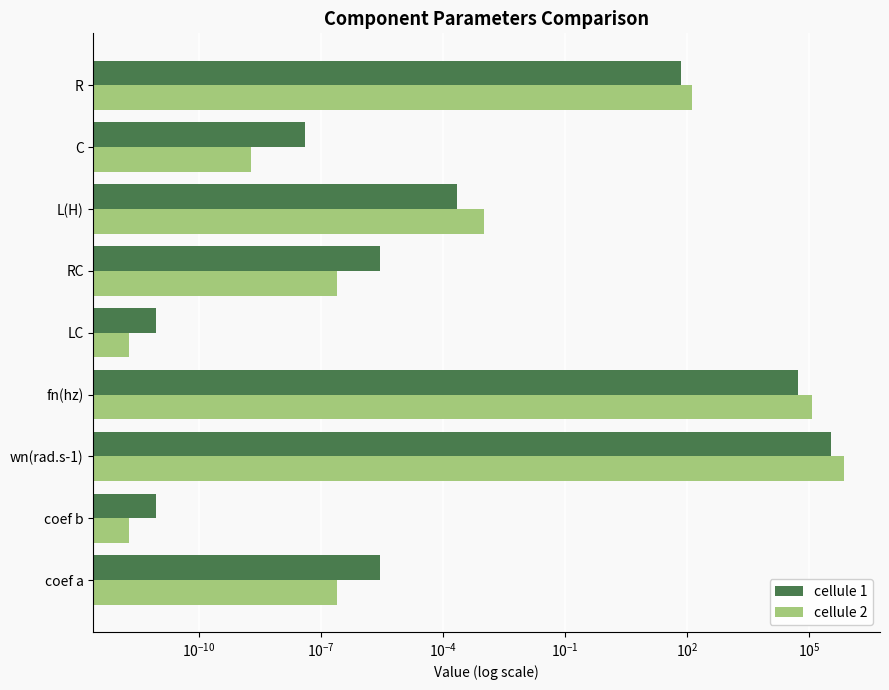

What is the sum of all cellule 1 values?

386969.4